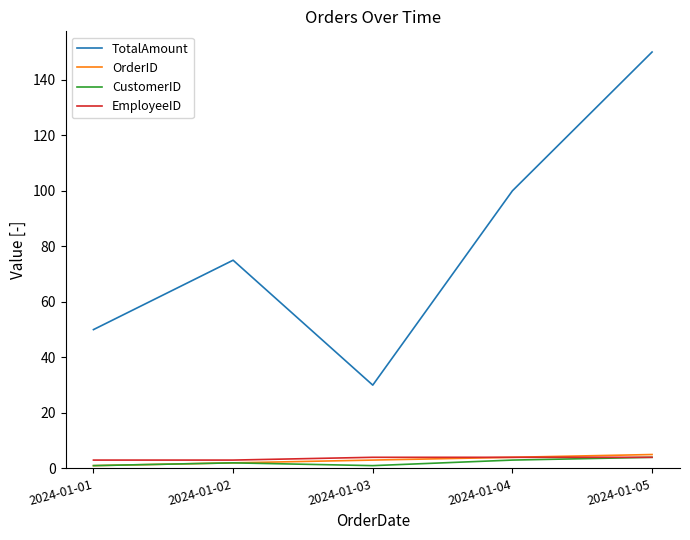

True or false: TotalAmount and CustomerID intersect in this chart.

False